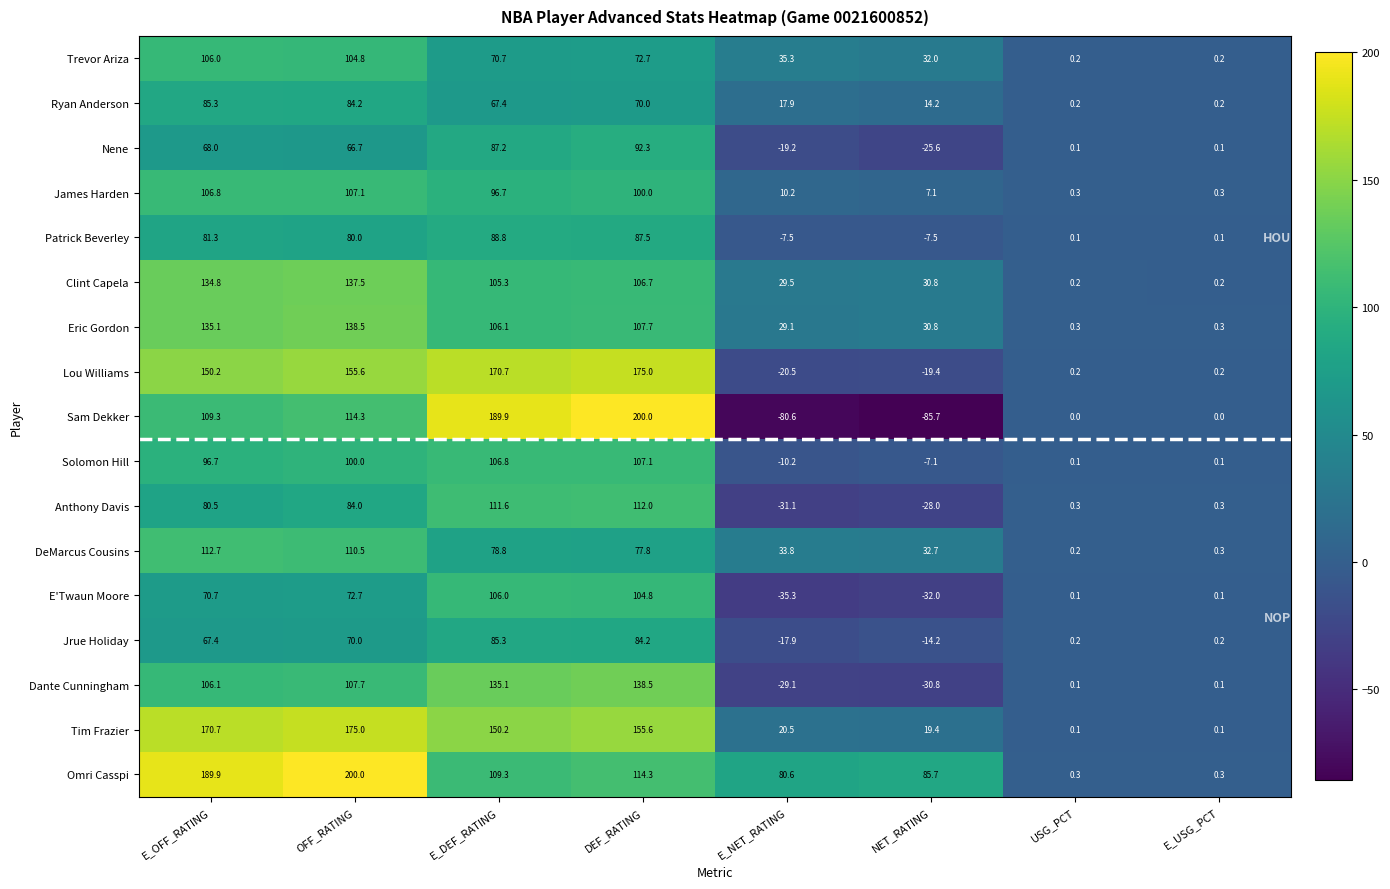

What is the greatest value displayed?

200.0